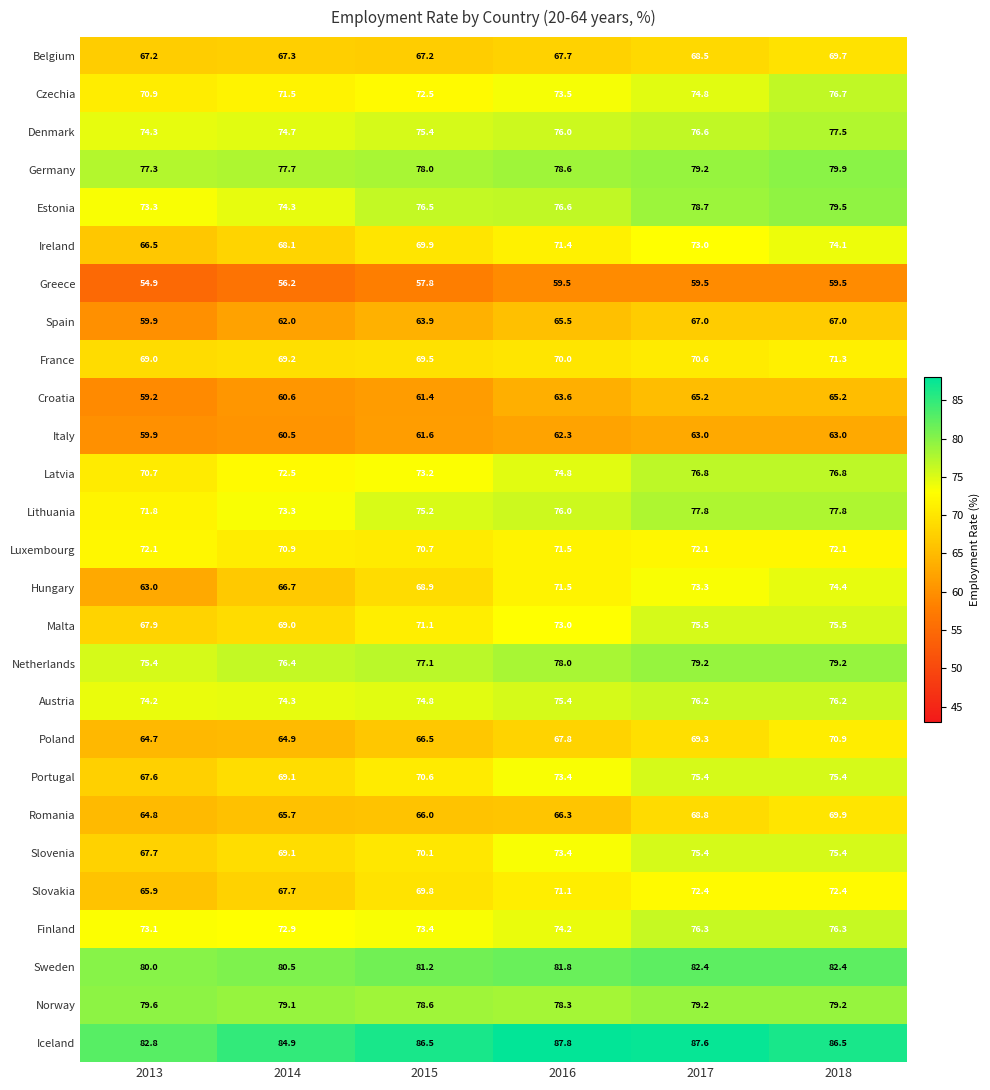

At how many categories does at least one series exceed 77?

6